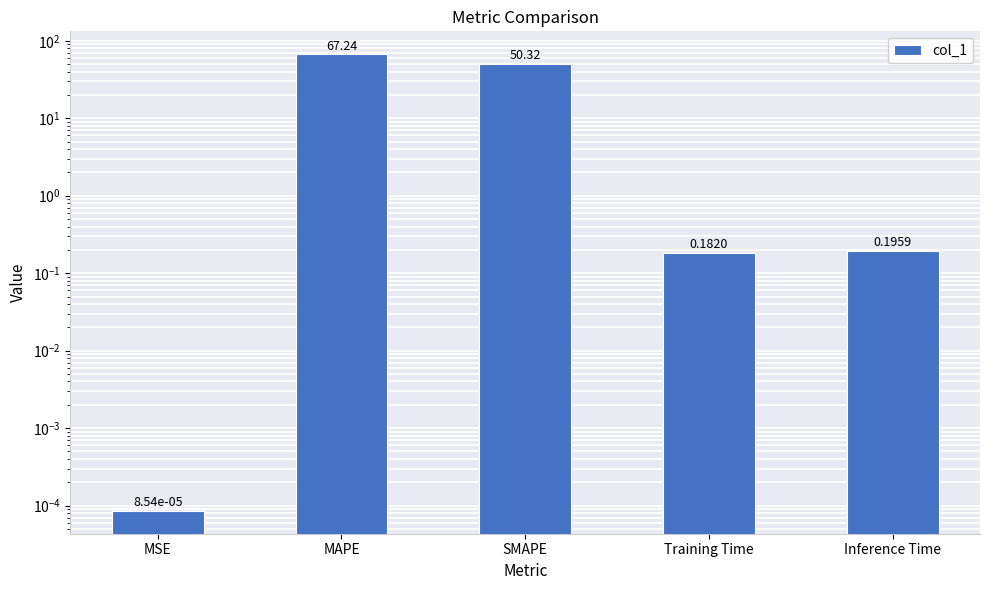

Rank the categories by value from highest to lowest.

MAPE, SMAPE, Inference Time, Training Time, MSE